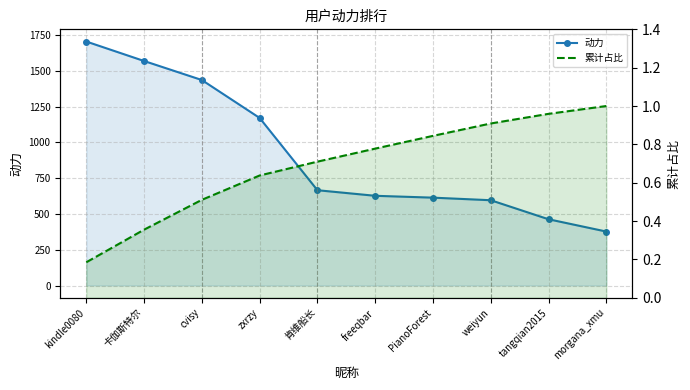

True or false: 动力 and 累计占比 cross at least once.

False